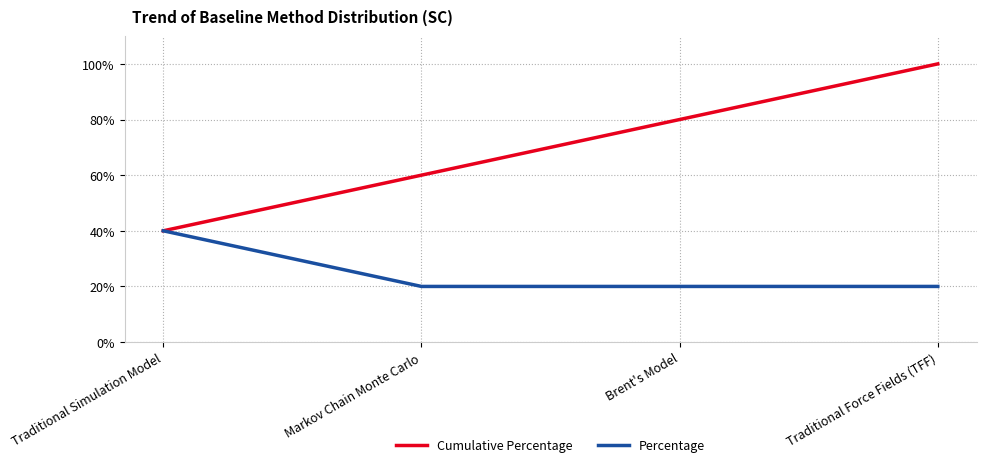

Reading left to right, transcribe all the data shown in this chart.

Cumulative Percentage: Traditional Simulation Model=40	Markov Chain Monte Carlo=60	Brent's Model=80	Traditional Force Fields (TFF)=100
Percentage: Traditional Simulation Model=40	Markov Chain Monte Carlo=20	Brent's Model=20	Traditional Force Fields (TFF)=20